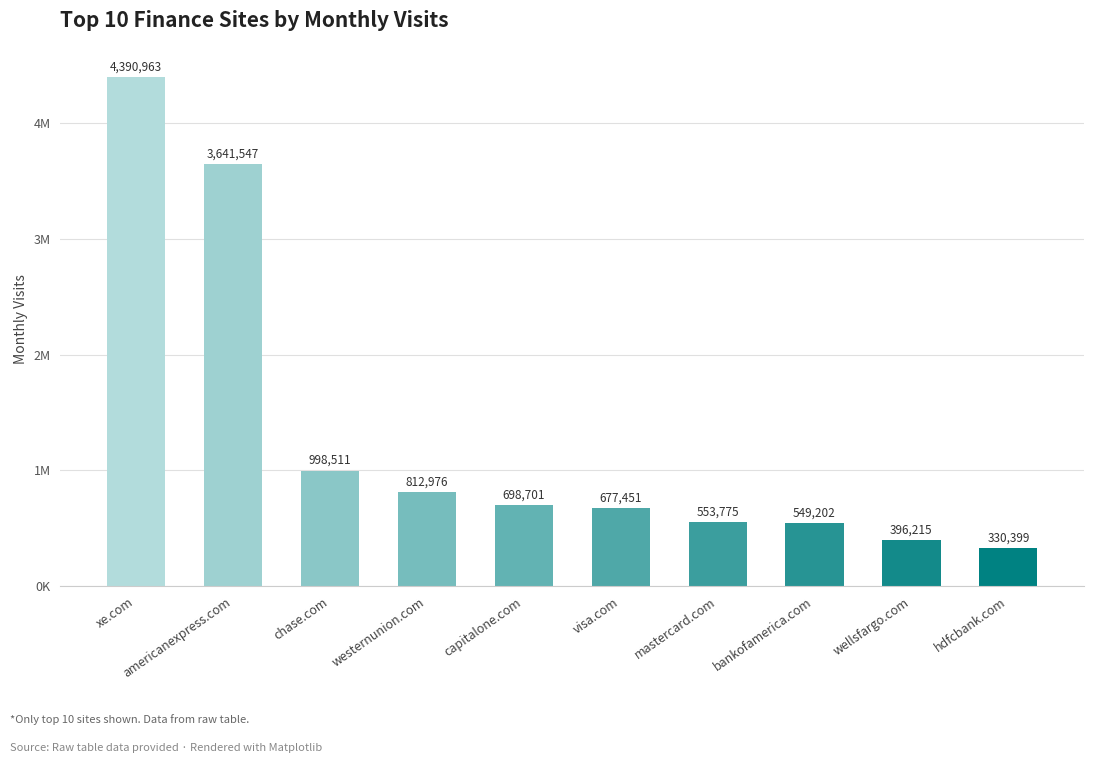

What is the ratio of the value at mastercard.com to the value at chase.com?

0.6